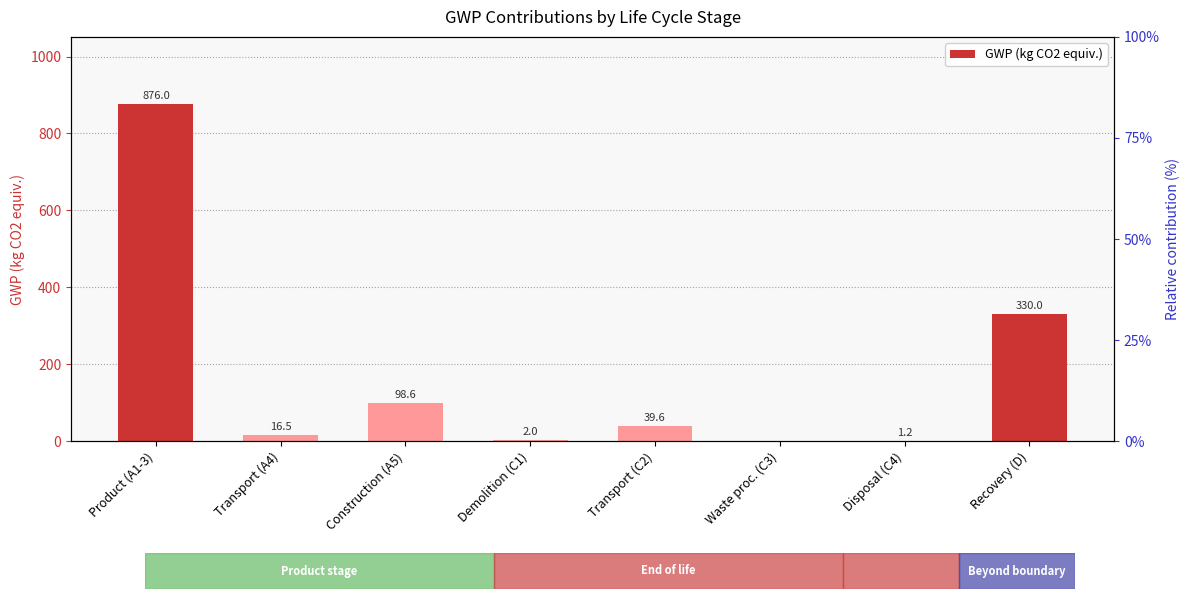

What is the difference between the maximum and minimum values?

876.0